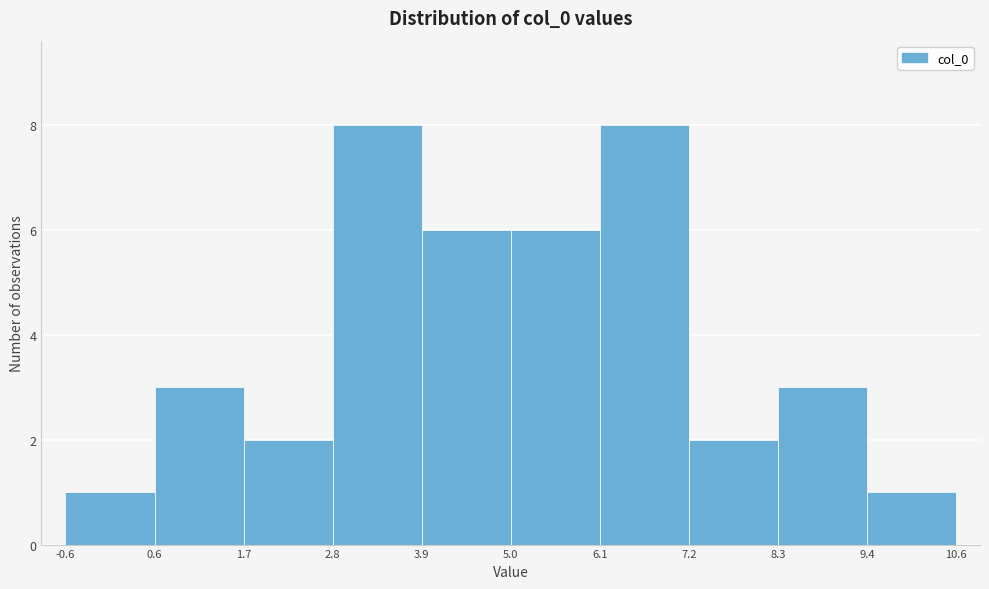

Reading left to right, list every bar in this chart as the range it spans on the x-axis followed by its height. The values are not printed on the chart, so give them approximately, as read against the axis.

-0.6 to 0.6: 1
0.6 to 1.7: 3
1.7 to 2.8: 2
2.8 to 3.9: 8
3.9 to 5.0: 6
5.0 to 6.1: 6
6.1 to 7.2: 8
7.2 to 8.3: 2
8.3 to 9.4: 3
9.4 to 10.6: 1